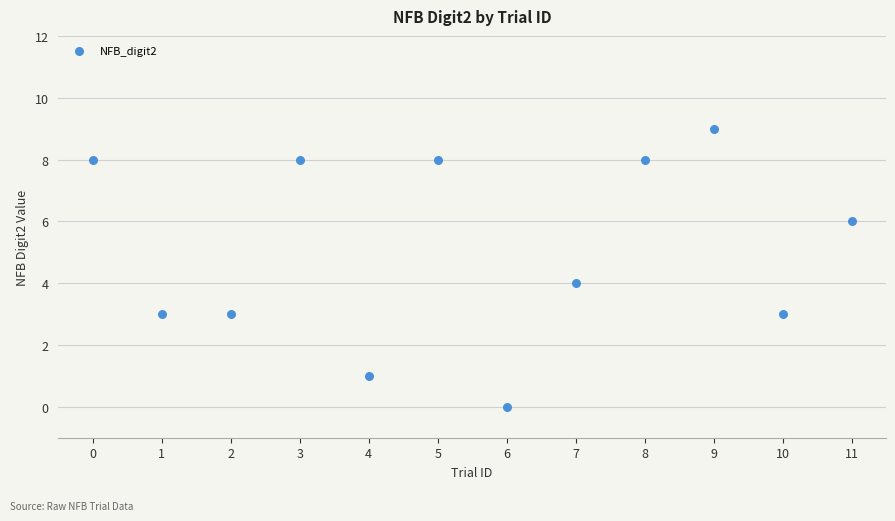

What is the range of Y values (max minus min)?

9